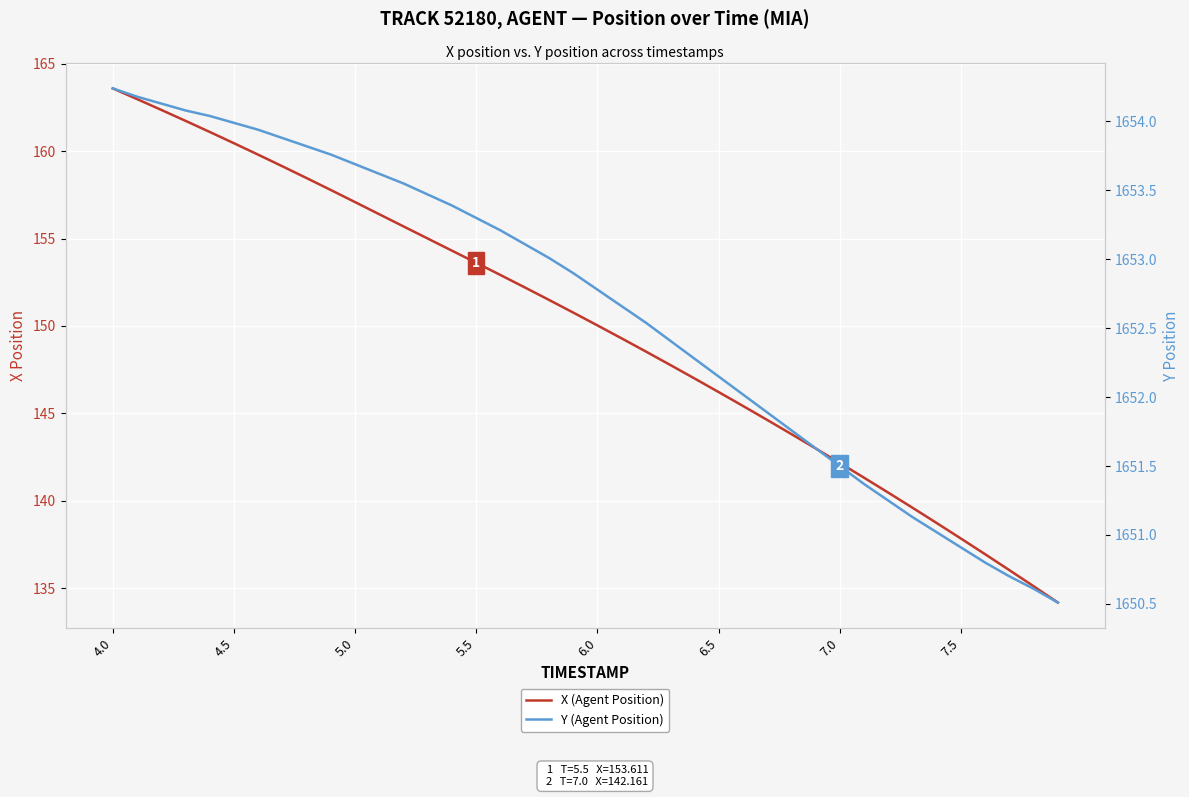

List the series in order of their peak value, highest first.

Y (Agent Position), X (Agent Position)